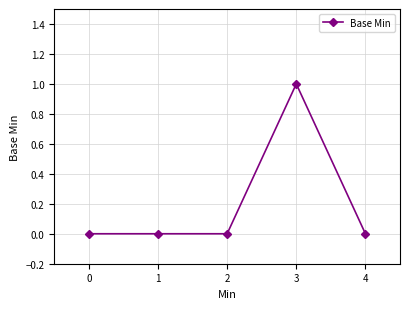

Is this an area chart (filled region under the line)?

No